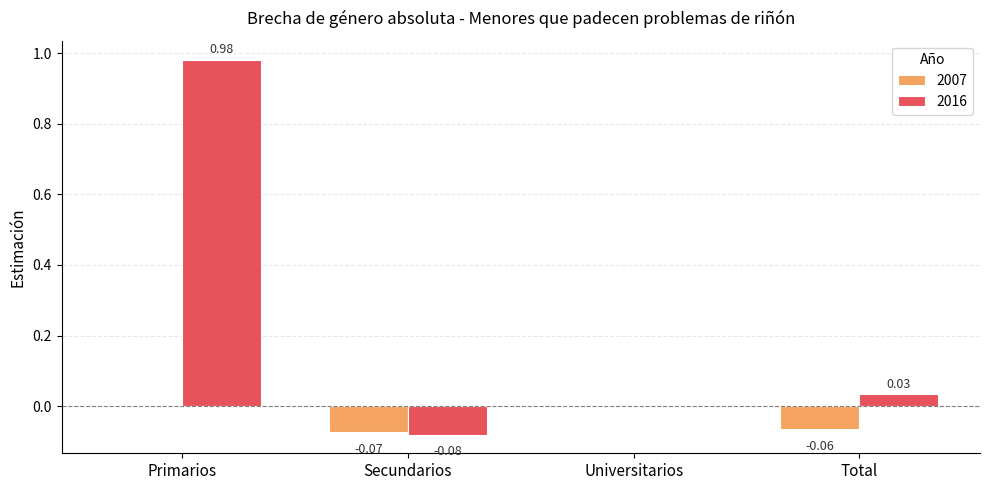

Where does the 2016 series first go above 0?

Primarios